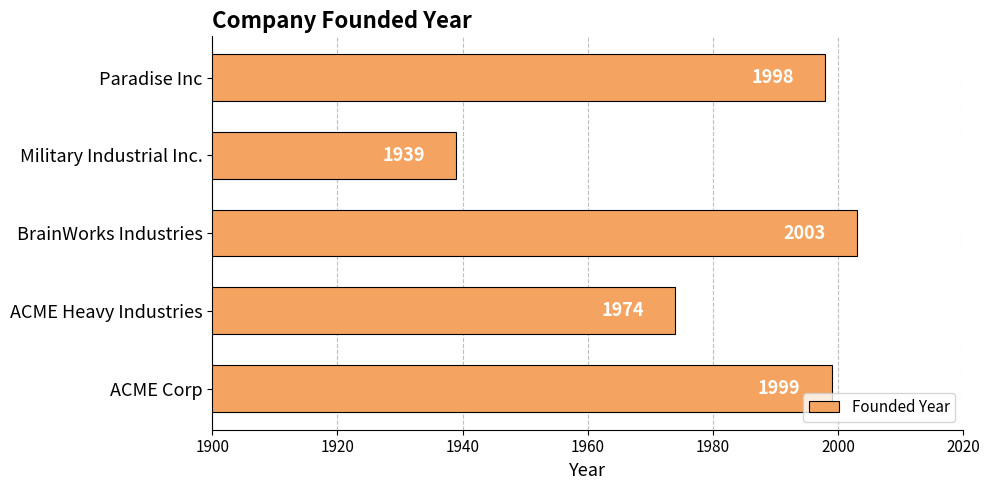

The chart shows a value of 1974 at ACME Heavy Industries. True or false?

True